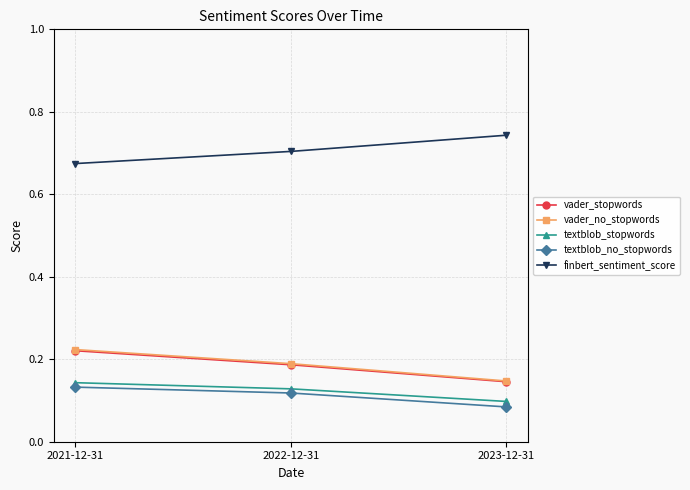

Is this an area chart (filled region under the line)?

No